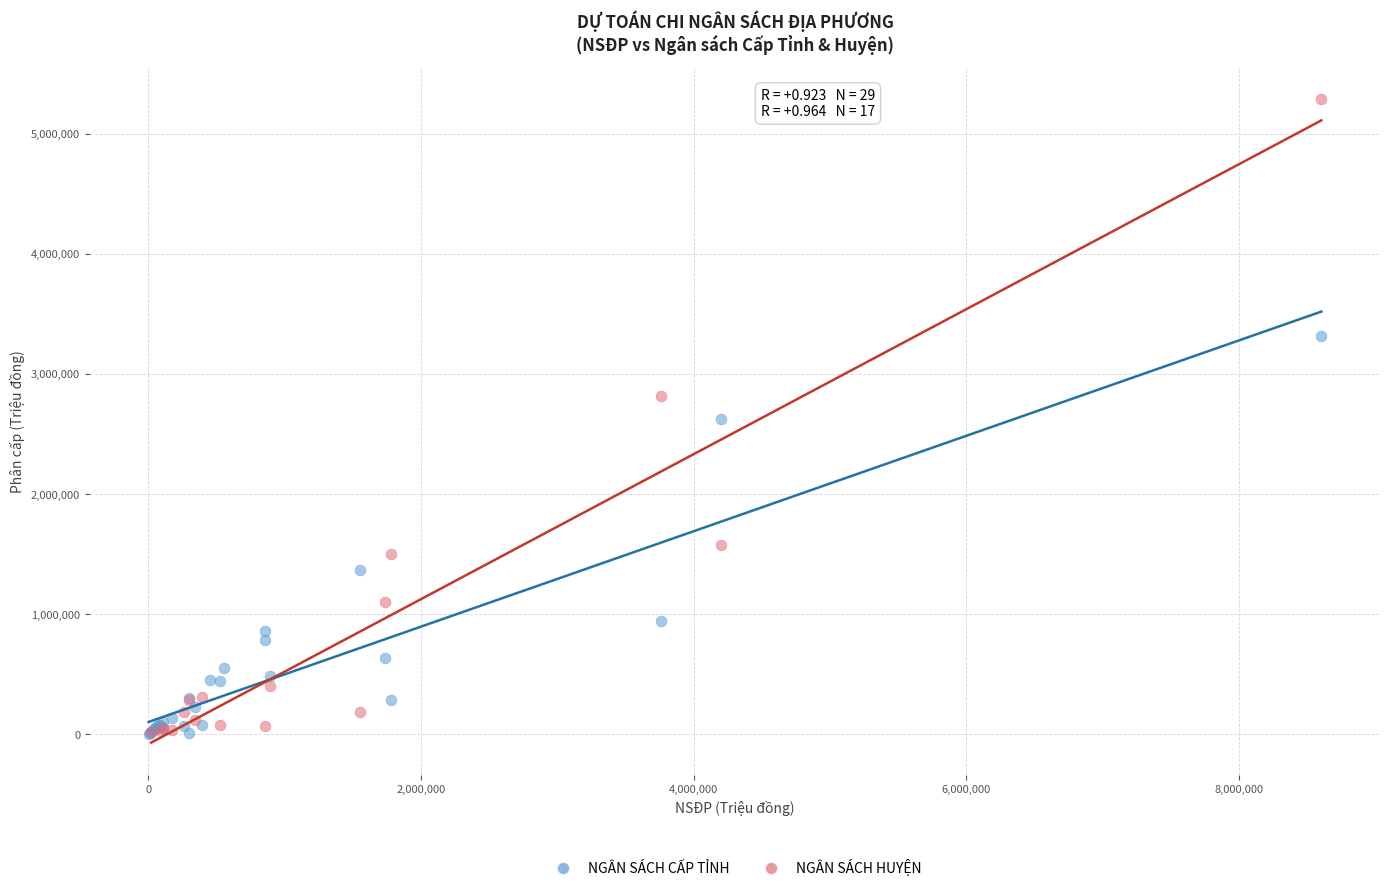

Which series contains the highest Y value?

NGÂN SÁCH HUYỆN